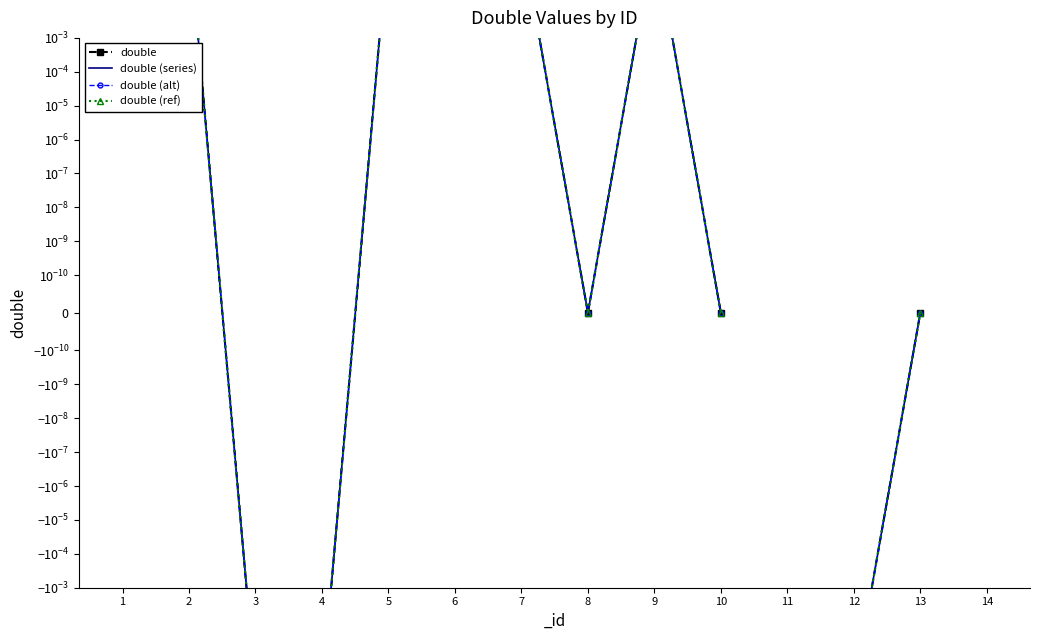

Reading left to right, list all the values displayed in this chart.

double: 1.0	1.2	-1.0	-1.2	1.0	1.2	1.0	0.0	1.0	0.0	179769313486231570814527423731704356798070567525844996598917476803157260780028538760589558632766878171540458953514382464234321326889464182768467546703537516986049910576551282076245490090389328944075868508455133942304583236903222948165808559332123348274797826204144723168738177180919299881250404026184124858368.0	-1.0	-0.0	-179769313486231570814527423731704356798070567525844996598917476803157260780028538760589558632766878171540458953514382464234321326889464182768467546703537516986049910576551282076245490090389328944075868508455133942304583236903222948165808559332123348274797826204144723168738177180919299881250404026184124858368.0
double (series): 1.0	1.2	-1.0	-1.2	1.0	1.2	1.0	0.0	1.0	0.0	179769313486231570814527423731704356798070567525844996598917476803157260780028538760589558632766878171540458953514382464234321326889464182768467546703537516986049910576551282076245490090389328944075868508455133942304583236903222948165808559332123348274797826204144723168738177180919299881250404026184124858368.0	-1.0	-0.0	-179769313486231570814527423731704356798070567525844996598917476803157260780028538760589558632766878171540458953514382464234321326889464182768467546703537516986049910576551282076245490090389328944075868508455133942304583236903222948165808559332123348274797826204144723168738177180919299881250404026184124858368.0
double (alt): 1.0	1.2	-1.0	-1.2	1.0	1.2	1.0	0.0	1.0	0.0	179769313486231570814527423731704356798070567525844996598917476803157260780028538760589558632766878171540458953514382464234321326889464182768467546703537516986049910576551282076245490090389328944075868508455133942304583236903222948165808559332123348274797826204144723168738177180919299881250404026184124858368.0	-1.0	-0.0	-179769313486231570814527423731704356798070567525844996598917476803157260780028538760589558632766878171540458953514382464234321326889464182768467546703537516986049910576551282076245490090389328944075868508455133942304583236903222948165808559332123348274797826204144723168738177180919299881250404026184124858368.0
double (ref): 1.0	1.2	-1.0	-1.2	1.0	1.2	1.0	0.0	1.0	0.0	179769313486231570814527423731704356798070567525844996598917476803157260780028538760589558632766878171540458953514382464234321326889464182768467546703537516986049910576551282076245490090389328944075868508455133942304583236903222948165808559332123348274797826204144723168738177180919299881250404026184124858368.0	-1.0	-0.0	-179769313486231570814527423731704356798070567525844996598917476803157260780028538760589558632766878171540458953514382464234321326889464182768467546703537516986049910576551282076245490090389328944075868508455133942304583236903222948165808559332123348274797826204144723168738177180919299881250404026184124858368.0